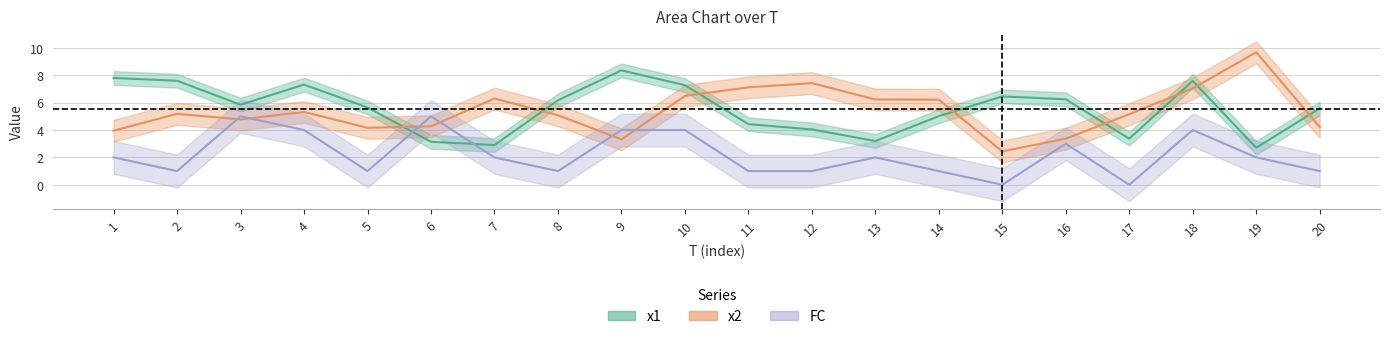

Which series ends up on top after the final intersection of x2 and x1?

x1